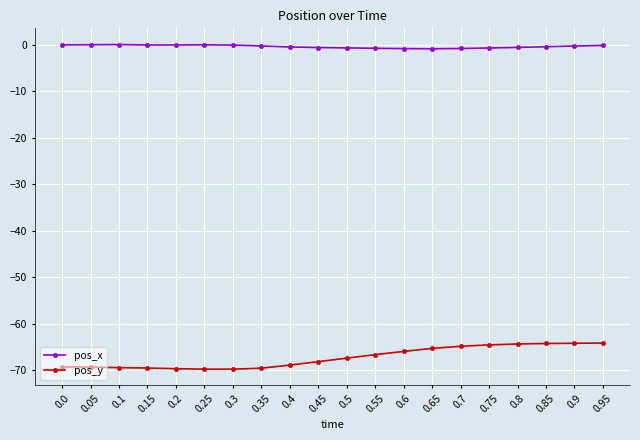

What is the sum of all pos_y values?

-1344.0